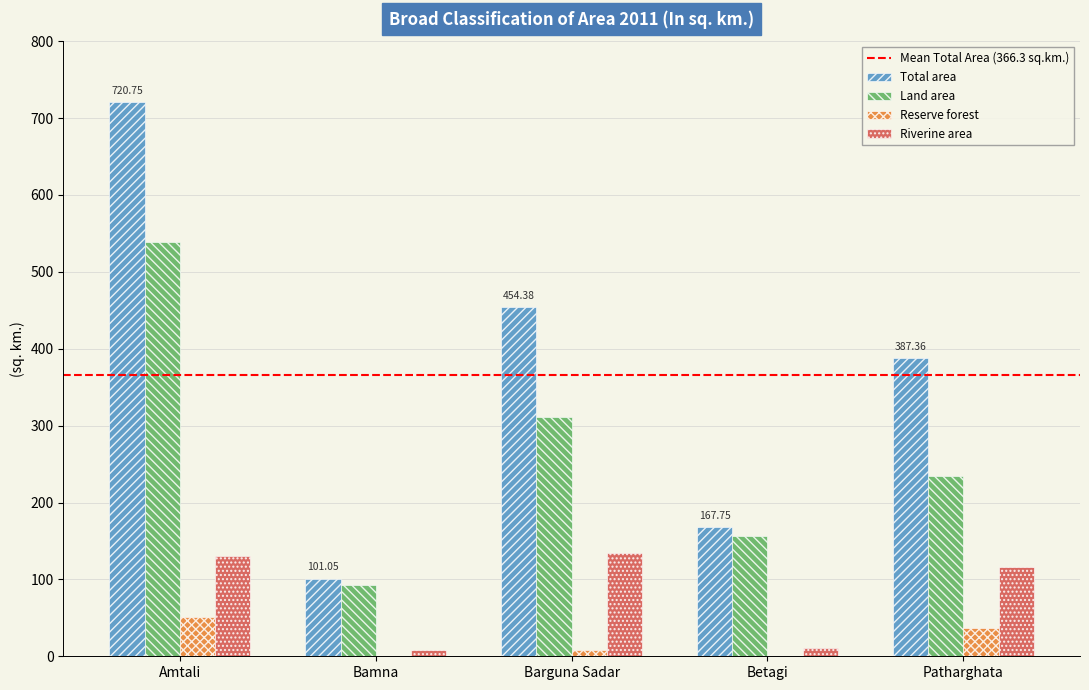

What is the average value of the Total area series?

366.3